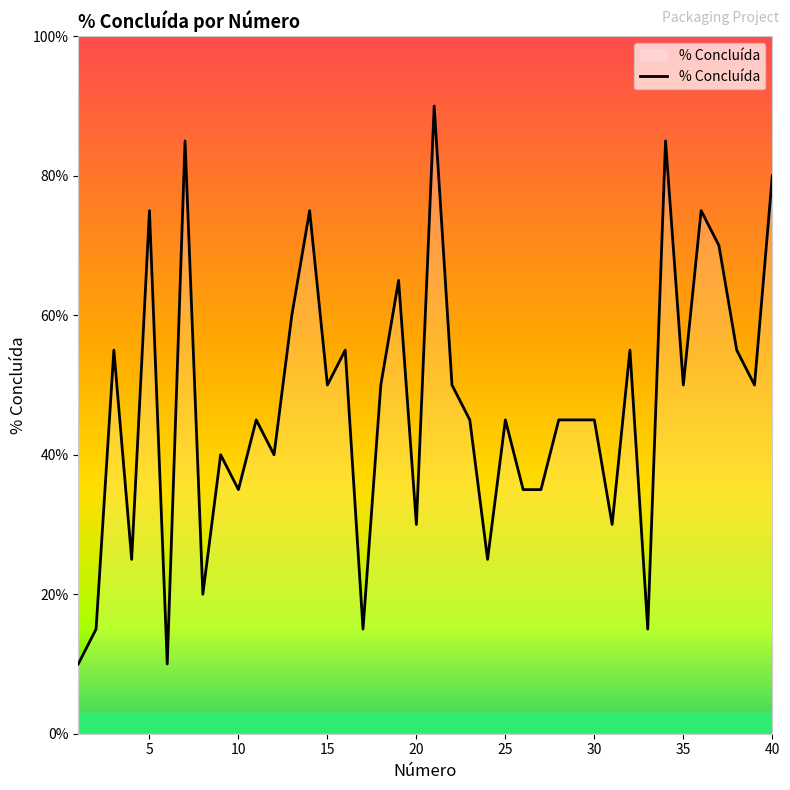

What is the difference between the second highest and second lowest values?

0.8